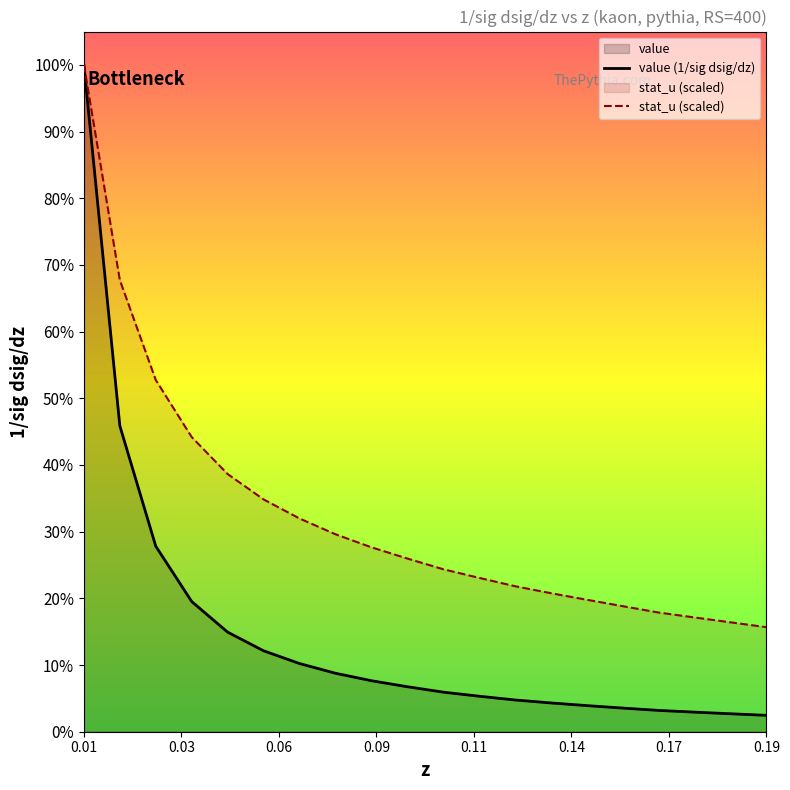

Does the chart display data point markers on the line(s)?

No